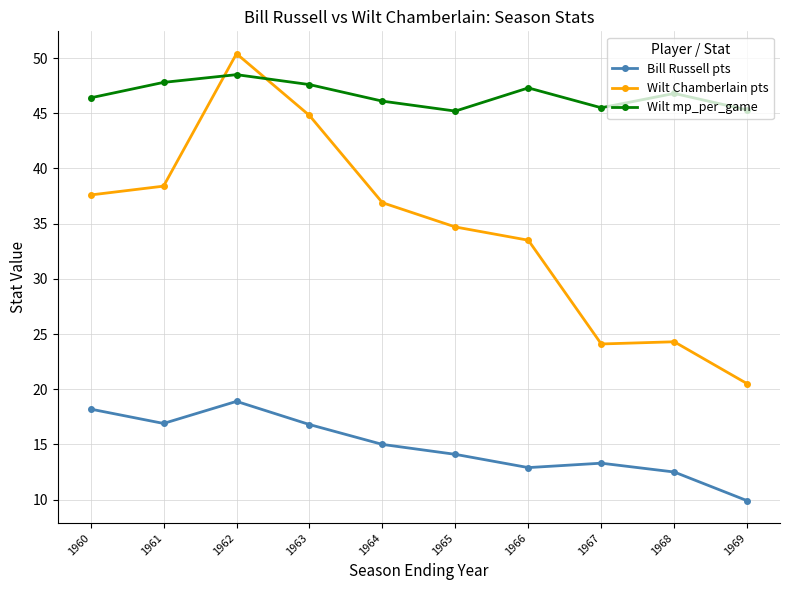

List the series in order of their overall mean, lowest first.

Bill Russell pts, Wilt Chamberlain pts, Wilt mp_per_game